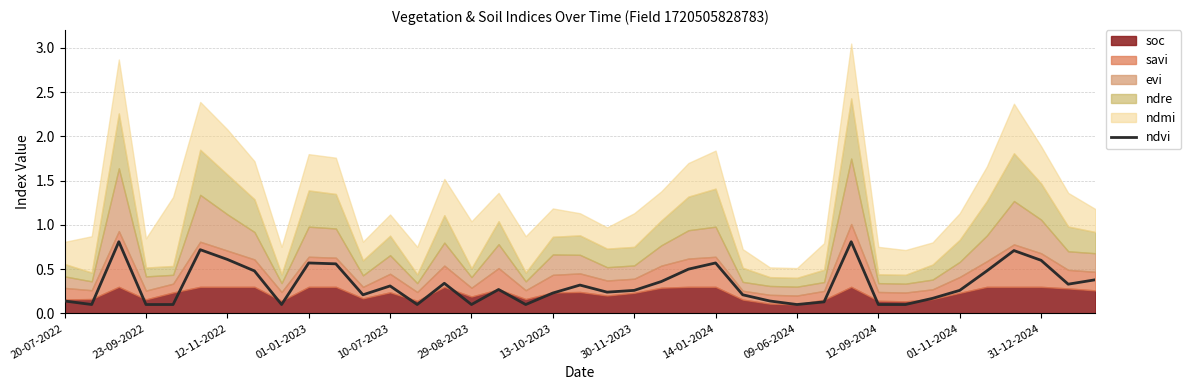

What is the highest value of the ndvi series?

0.8